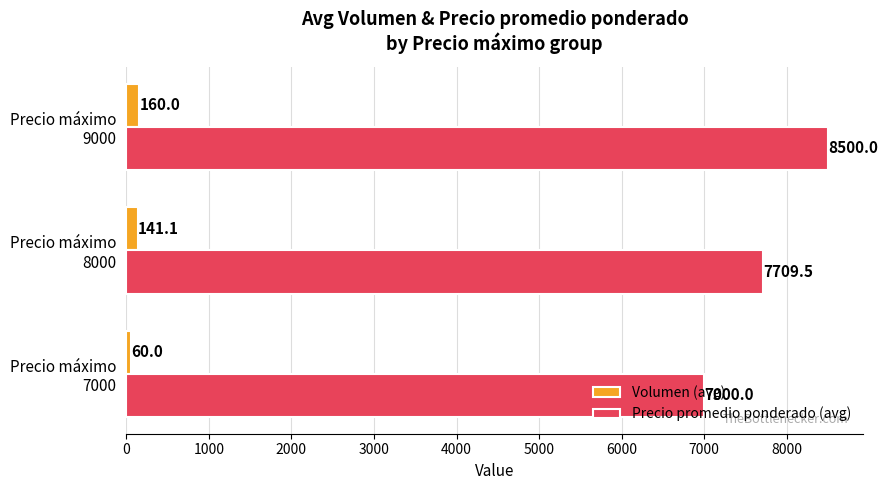

How many categories are shown in the chart?

3